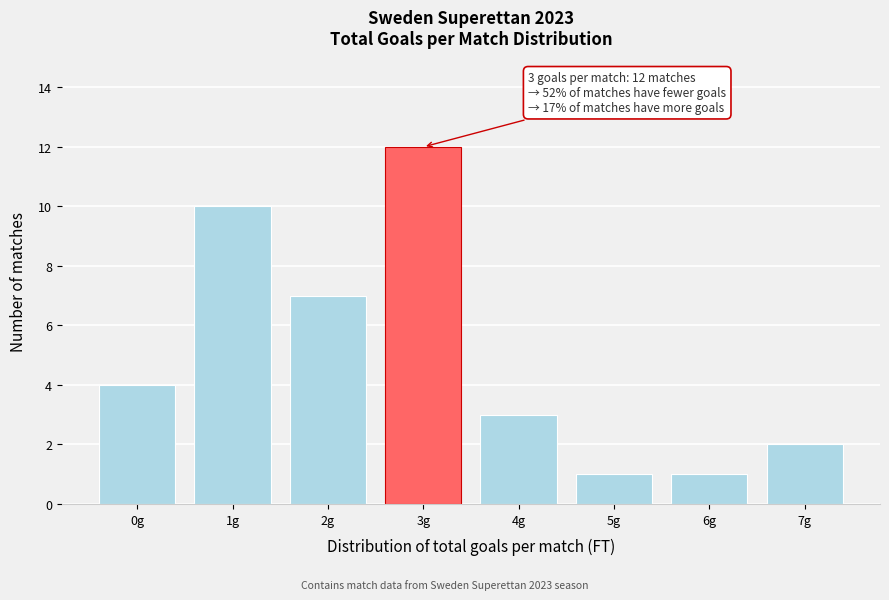

Reading right to left, list all the values displayed in this chart.

7g=2	6g=1	5g=1	4g=3	3g=12	2g=7	1g=10	0g=4